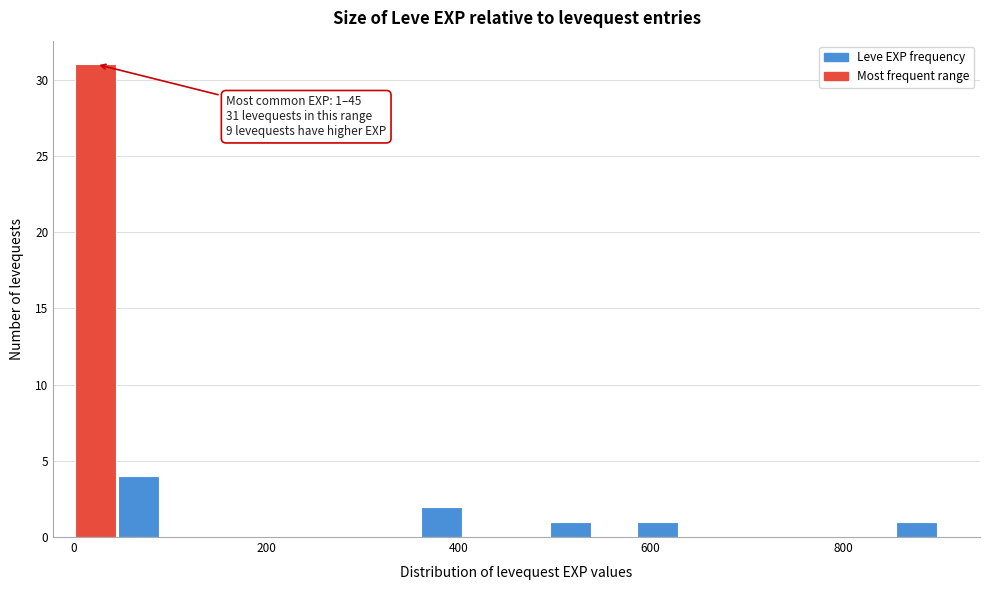

Read against the x-axis, roughly where is the centre of the tallest bar?

20